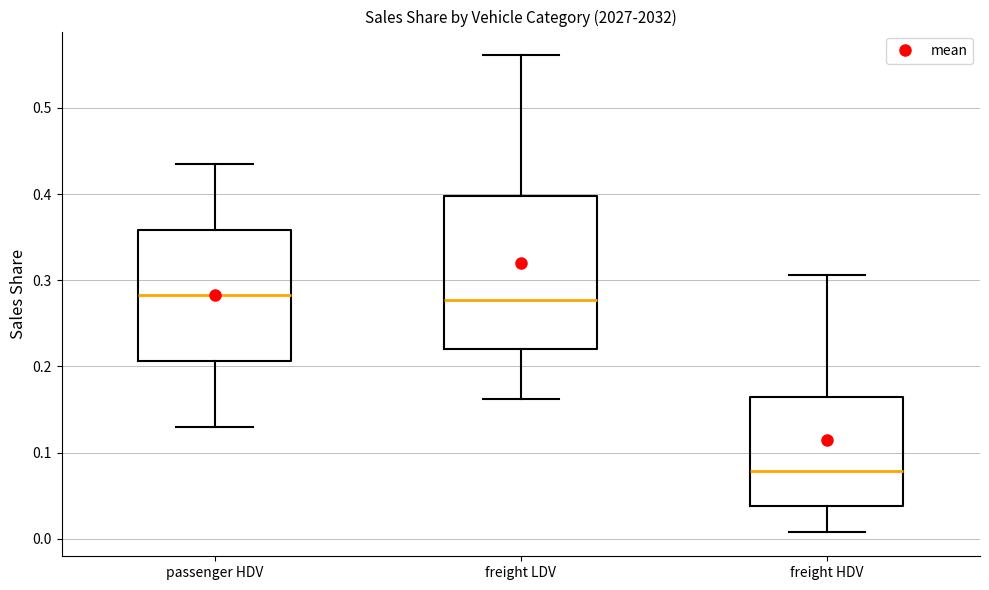

Which box is the tallest, from its lower edge to its upper edge?

freight LDV